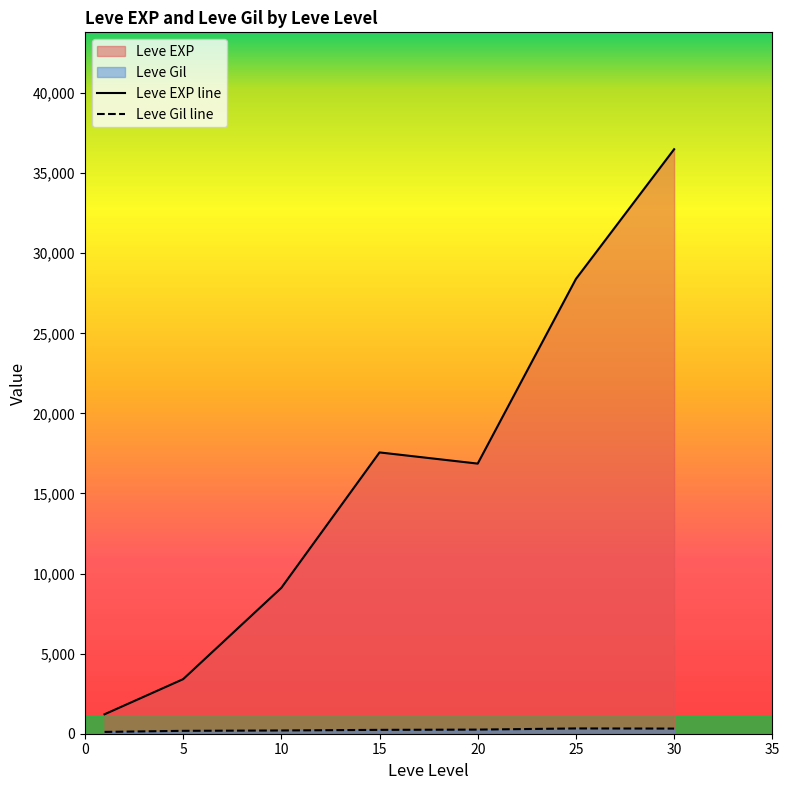

Rank the series at 25 from highest to lowest value.

Leve EXP, Leve Gil